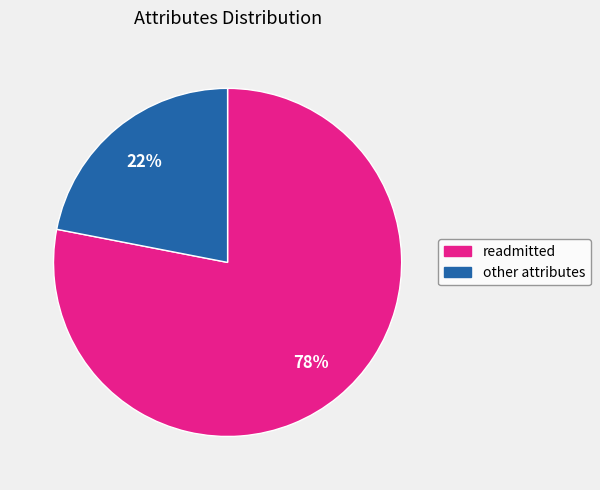

To the nearest percent, what is the difference between the largest and smallest slice percentages?

56%